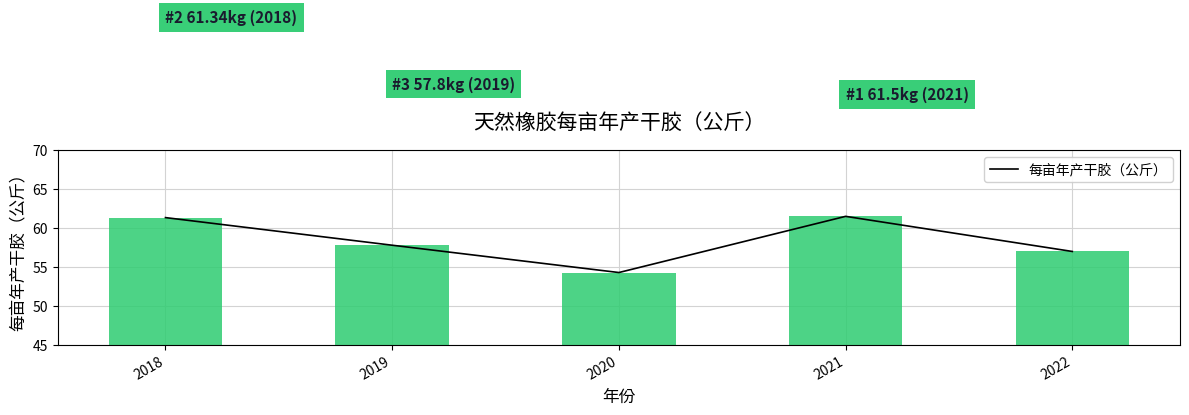

What is the smallest value displayed?

54.3